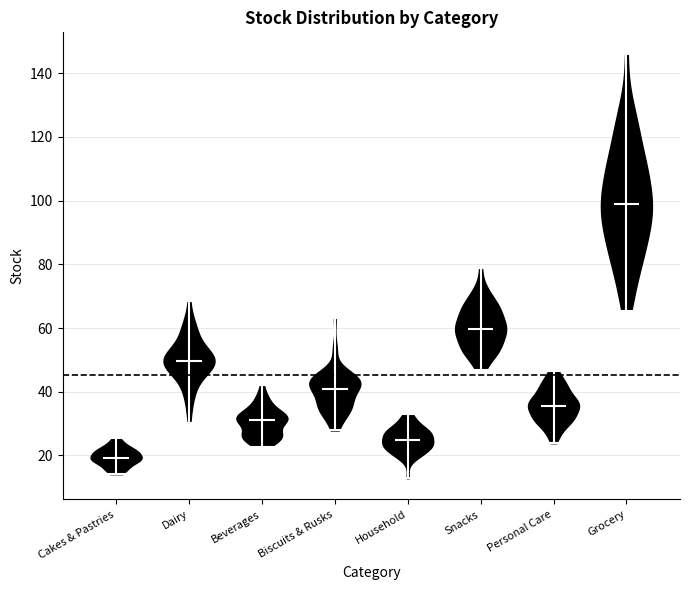

Reading left to right, read every violin against the y-axis: where its median line is, and the lowest and highest points it reaches. The values are not printed on the chart, so give them approximately, as read against the axis.

Cakes & Pastries: median line 20, lowest point 14, highest point 26
Dairy: median line 50, lowest point 30, highest point 68
Beverages: median line 32, lowest point 22, highest point 42
Biscuits & Rusks: median line 40, lowest point 28, highest point 64
Household: median line 24, lowest point 12, highest point 32
Snacks: median line 60, lowest point 46, highest point 78
Personal Care: median line 36, lowest point 24, highest point 46
Grocery: median line 98, lowest point 66, highest point 146